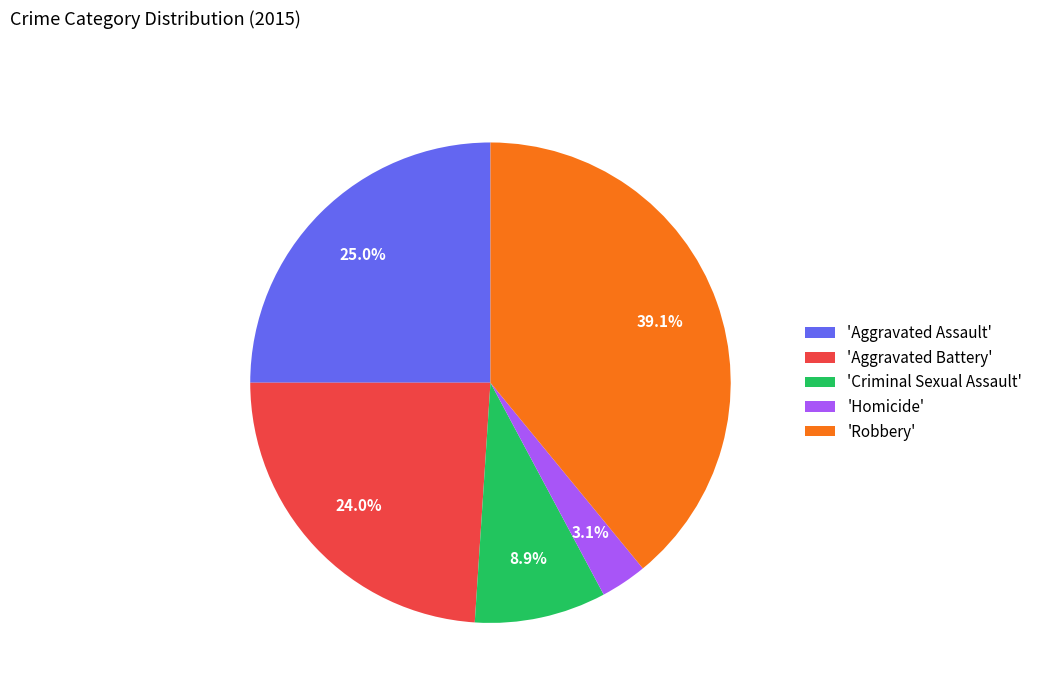

Rank the categories by value from lowest to highest.

'Homicide', 'Criminal Sexual Assault', 'Aggravated Battery', 'Aggravated Assault', 'Robbery'